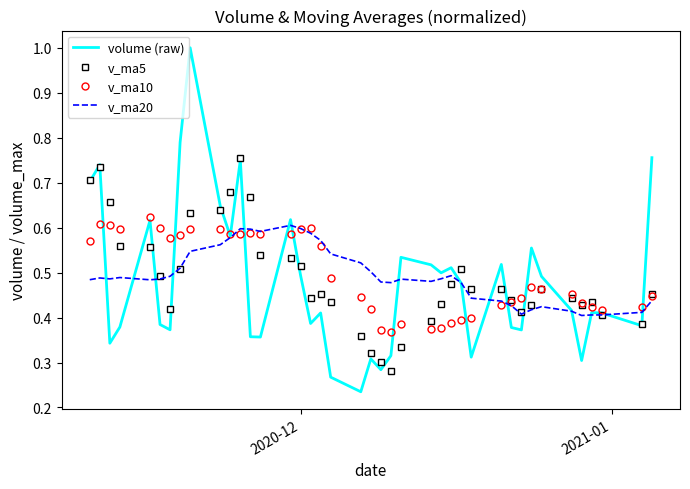

Which series has the widest spread of values?

volume (raw)